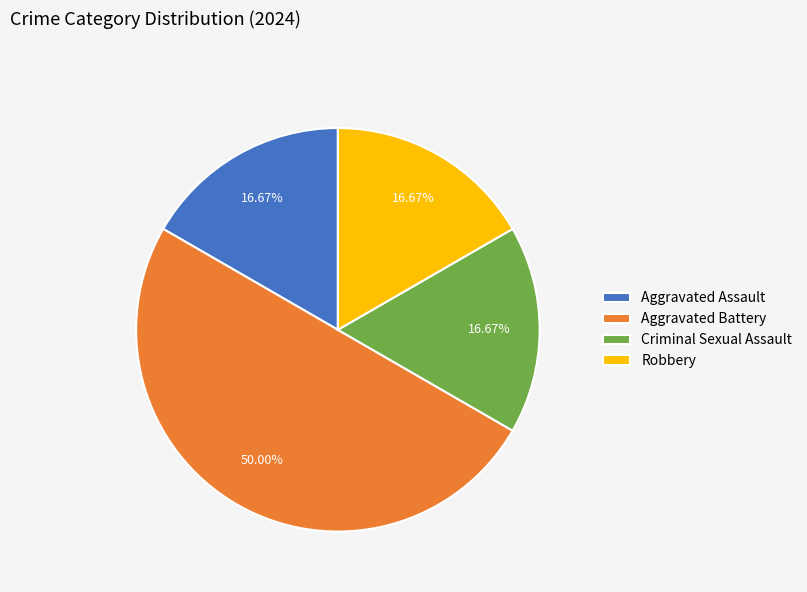

What percentage is NOT represented by Aggravated Battery?

50.0%